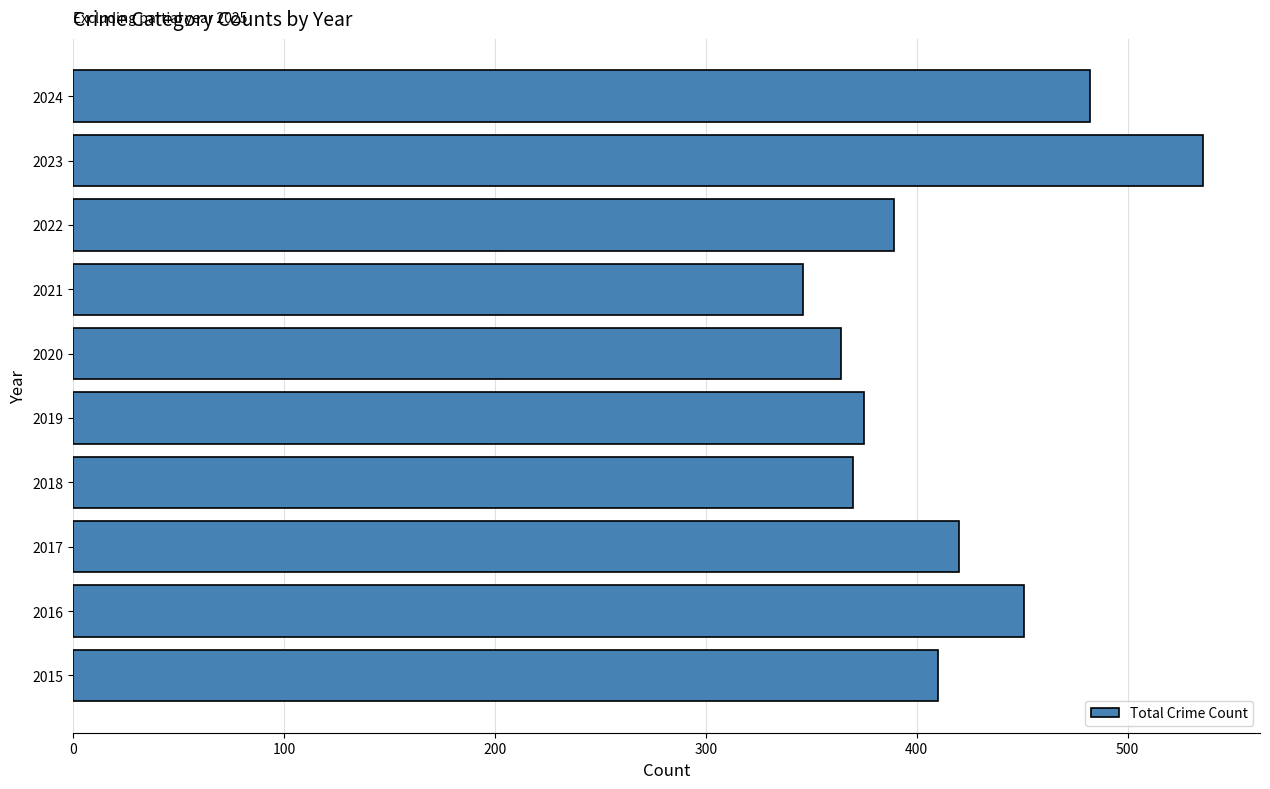

How many data points are less than 410?

5